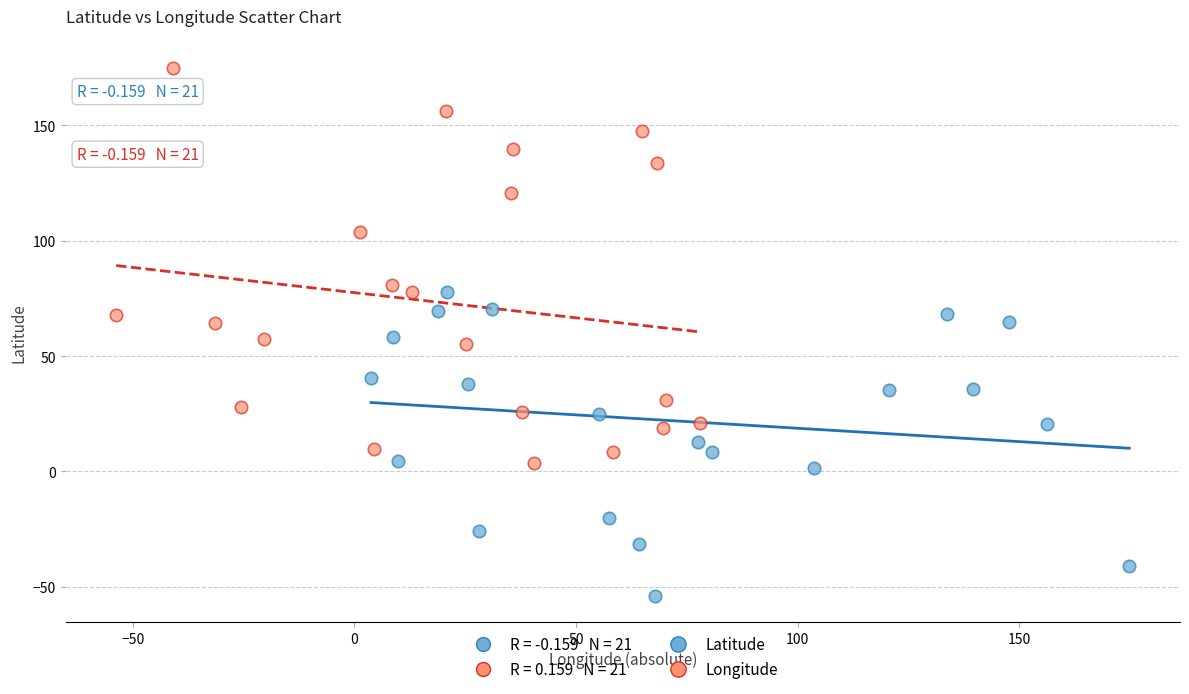

Which series reaches the maximum Y coordinate?

Longitude